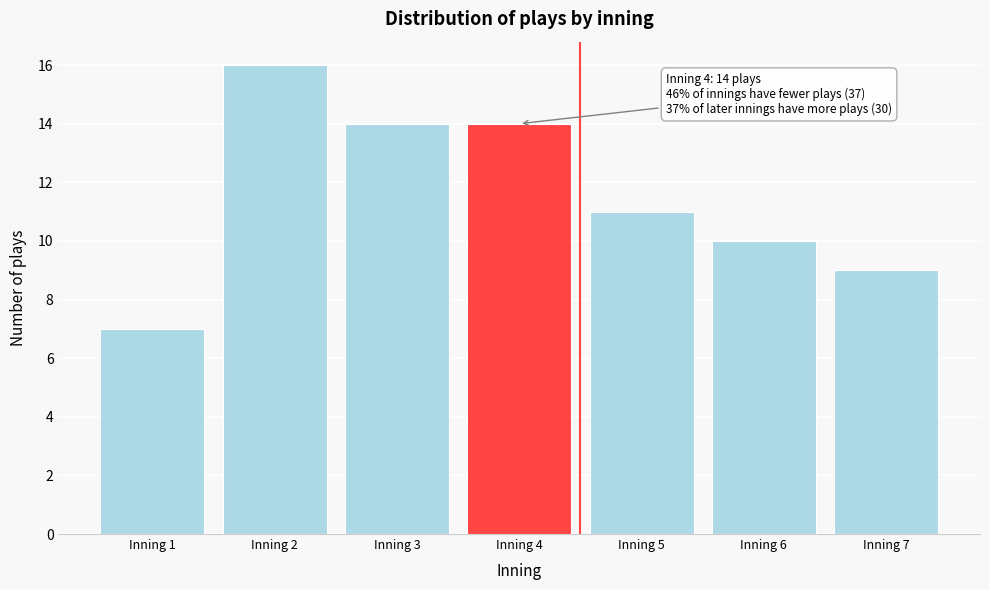

Which range on the x-axis has the tallest bar?

1.5 to 2.5